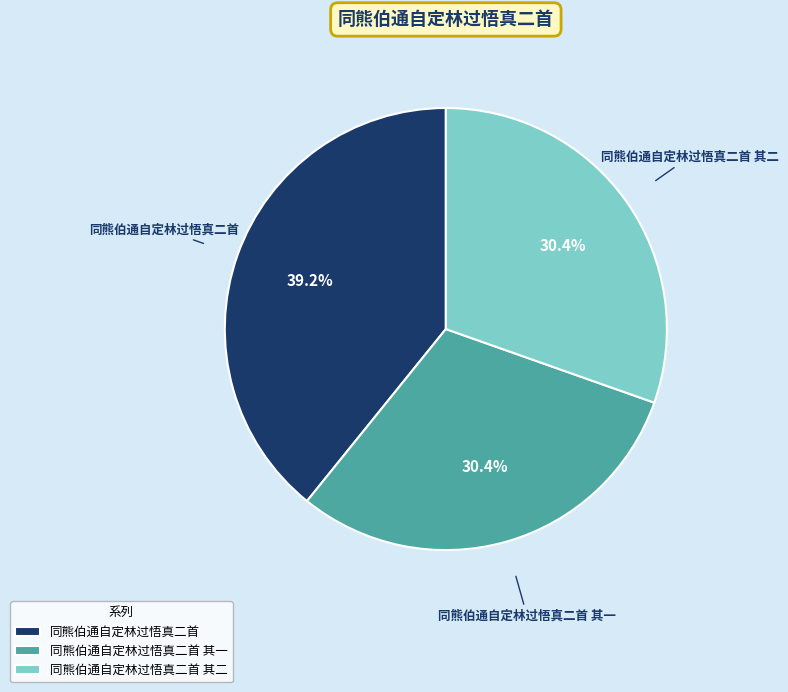

Is there any slice that represents more than half of the pie?

No